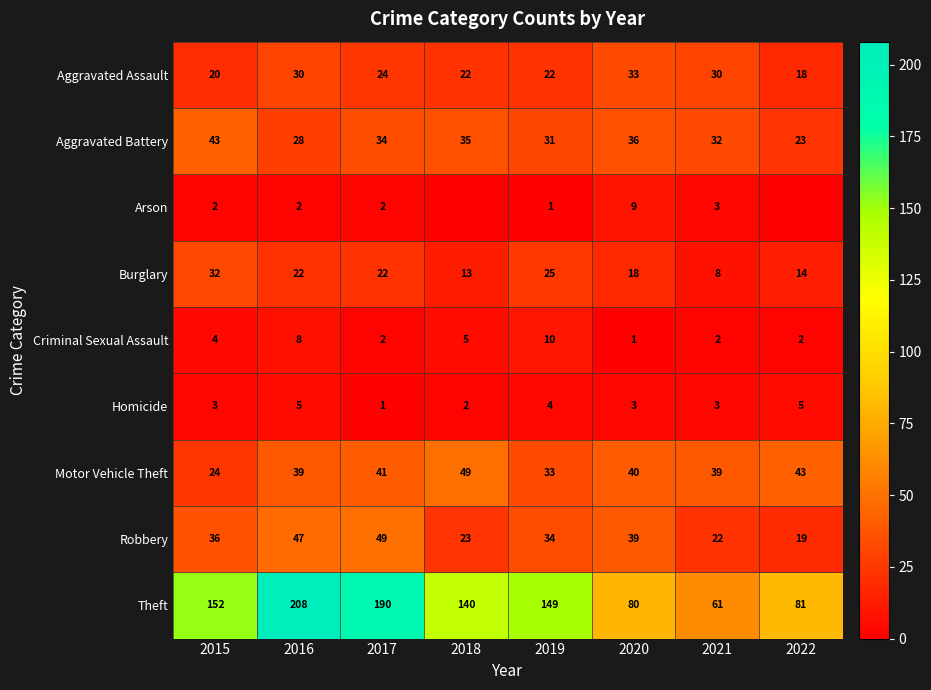

How many data points in Aggravated Assault are less than 24?

4